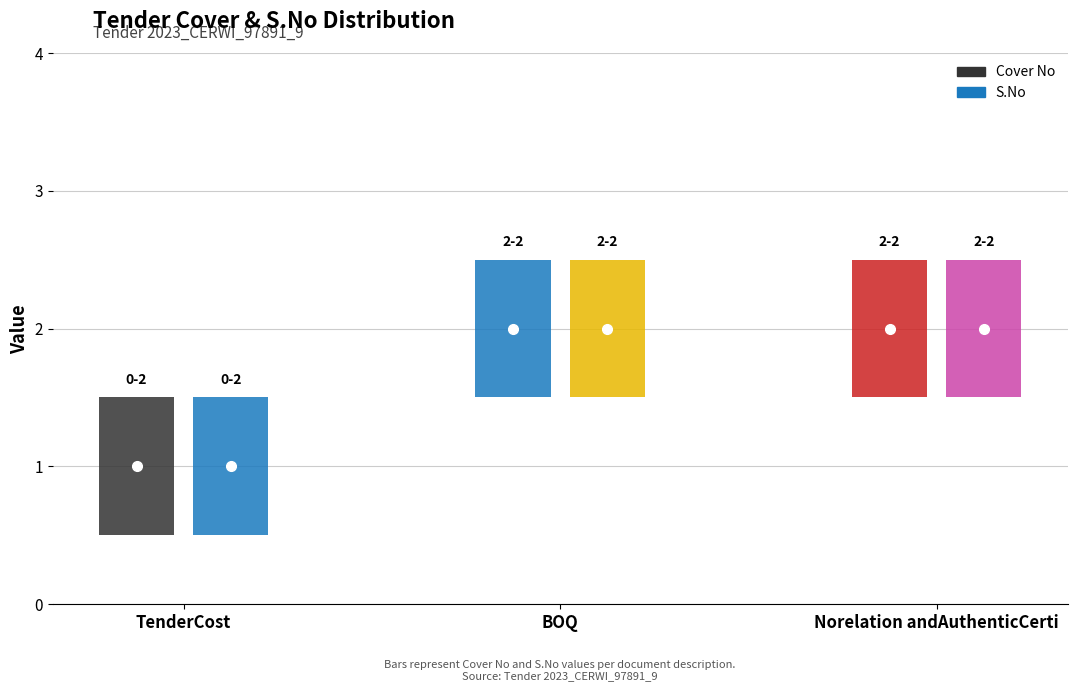

The Cover No series shows 1 at TenderCost. True or false?

True